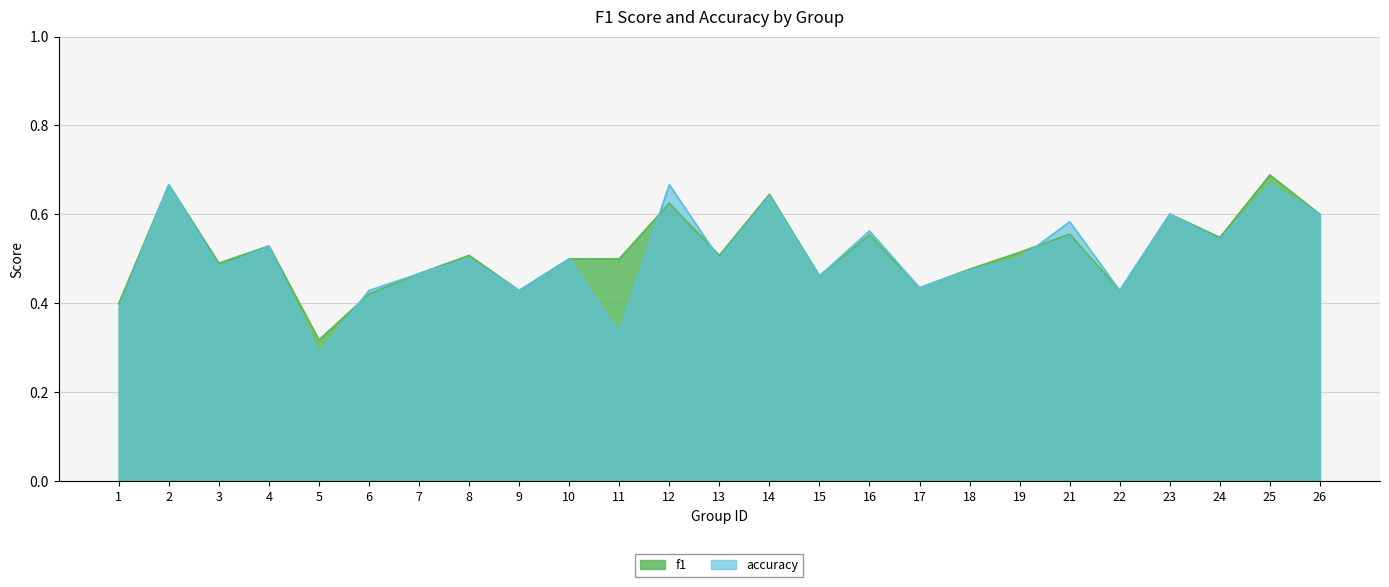

What are all the series names shown in the legend?

f1, accuracy